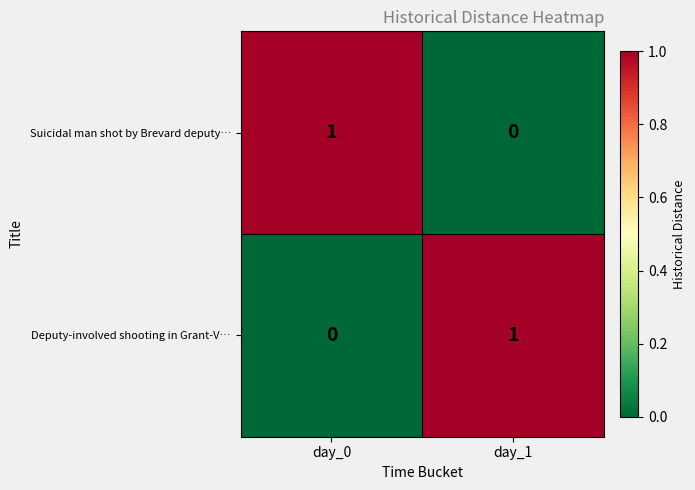

Rank the series at day_1 from highest to lowest value.

Deputy-involved shooting in Grant-V…, Suicidal man shot by Brevard deputy…